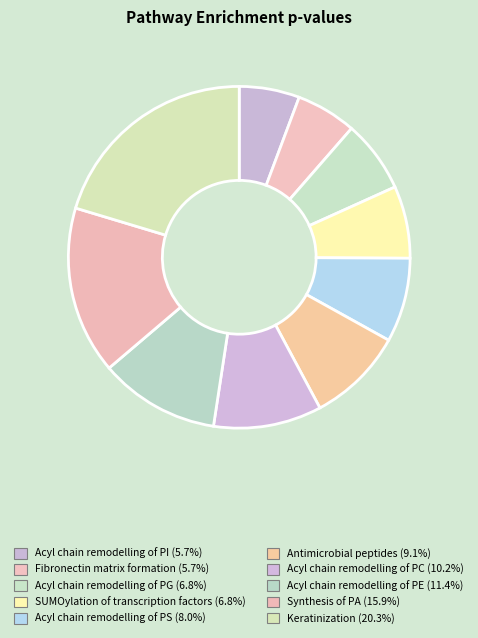

Count the number of slices in the pie.

10